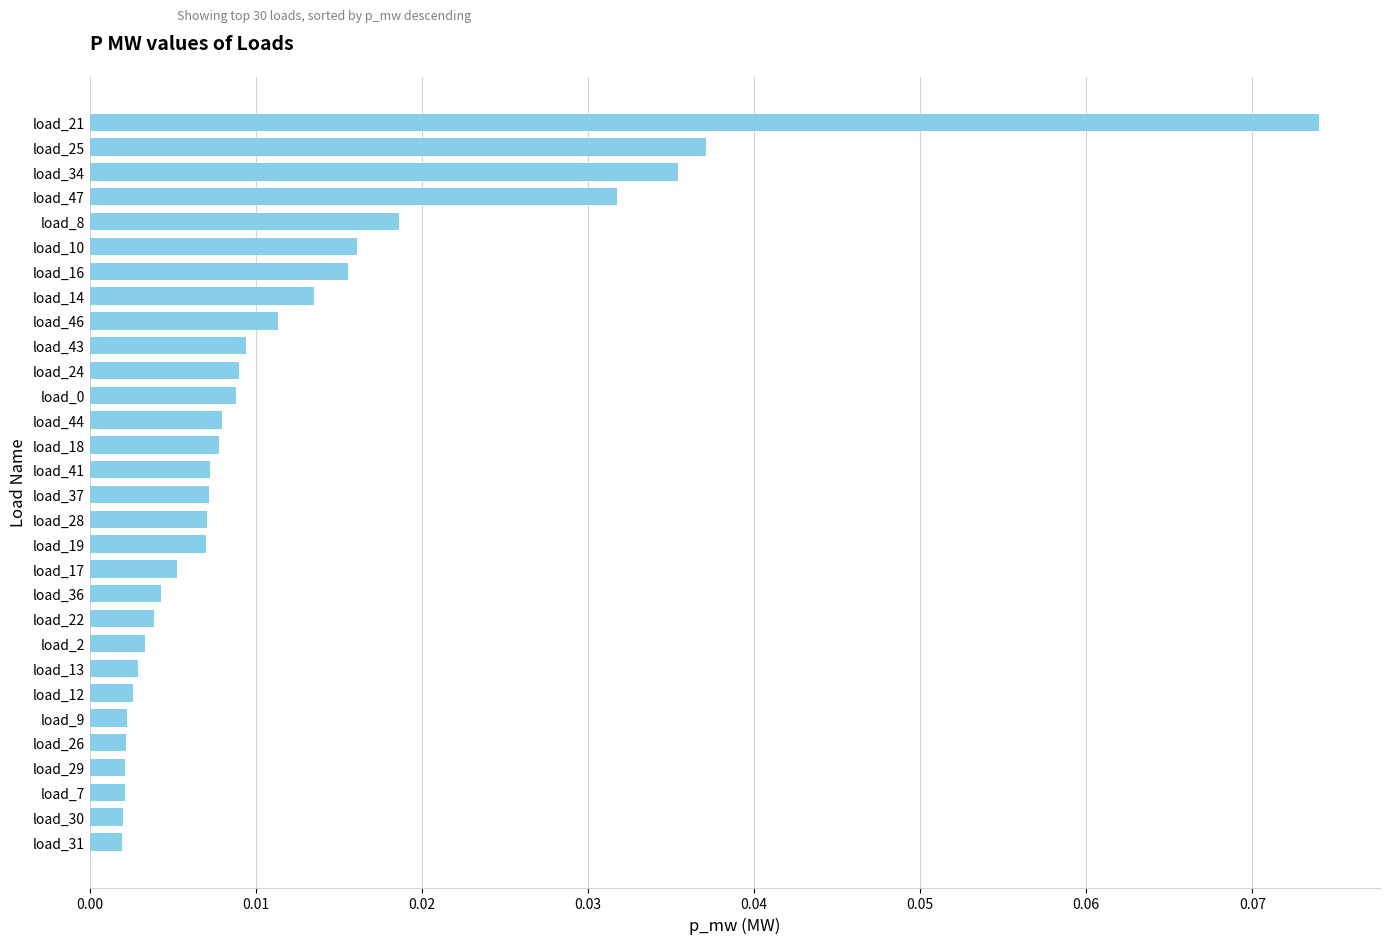

What is the sum of all values?

0.4